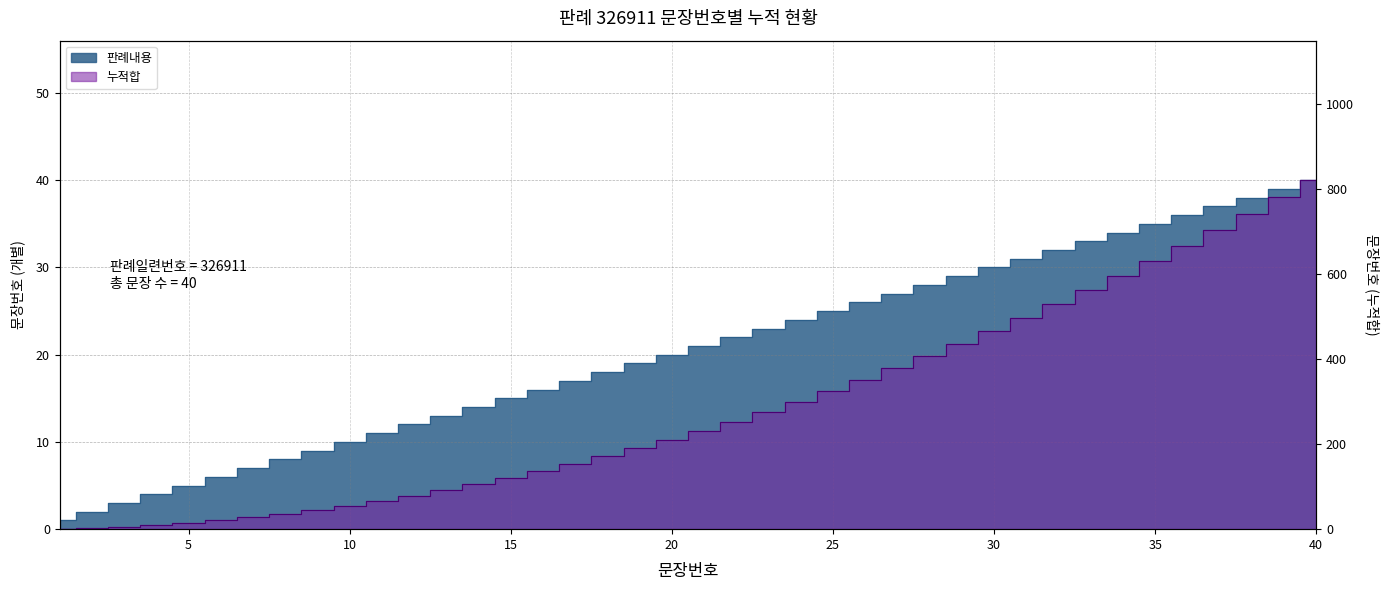

Reading left to right, what are all the values shown in this chart?

판례내용: 1=1	2=2	3=3	4=4	5=5	6=6	7=7	8=8	9=9	10=10	11=11	12=12	13=13	14=14	15=15	16=16	17=17	18=18	19=19	20=20	21=21	22=22	23=23	24=24	25=25	26=26	27=27	28=28	29=29	30=30	31=31	32=32	33=33	34=34	35=35	36=36	37=37	38=38	39=39	40=40
누적합: 1=1	2=3	3=6	4=10	5=15	6=21	7=28	8=36	9=45	10=55	11=66	12=78	13=91	14=105	15=120	16=136	17=153	18=171	19=190	20=210	21=231	22=253	23=276	24=300	25=325	26=351	27=378	28=406	29=435	30=465	31=496	32=528	33=561	34=595	35=630	36=666	37=703	38=741	39=780	40=820